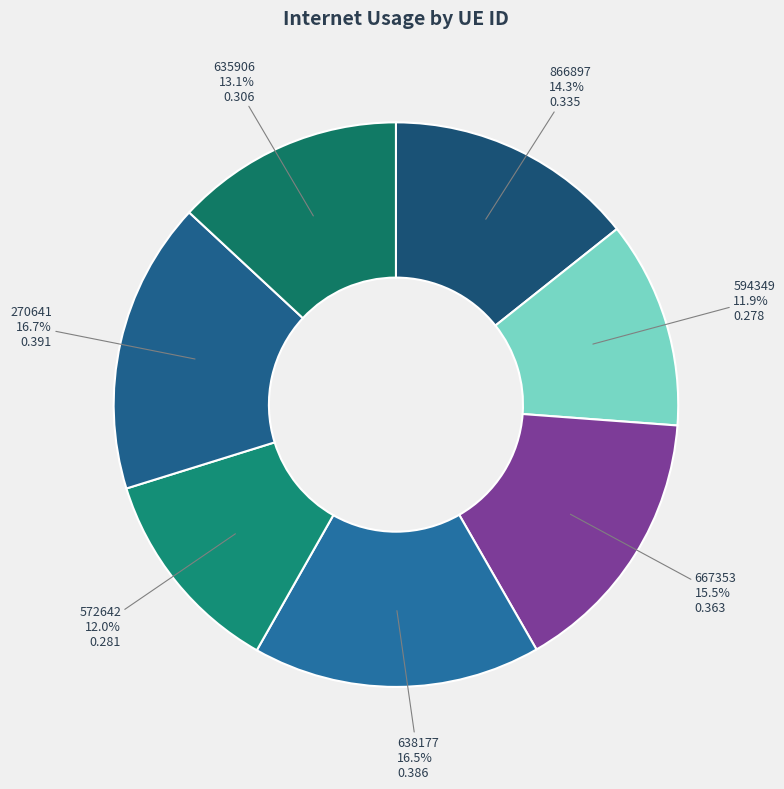

Between 866897 and 270641, which is larger?

270641